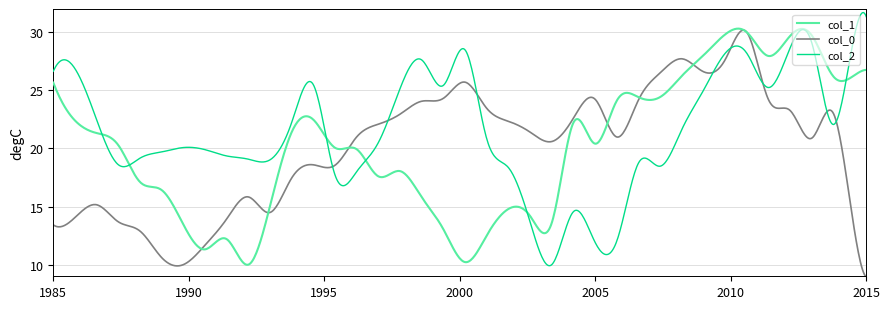

Which series has the largest total across all categories?

col_2